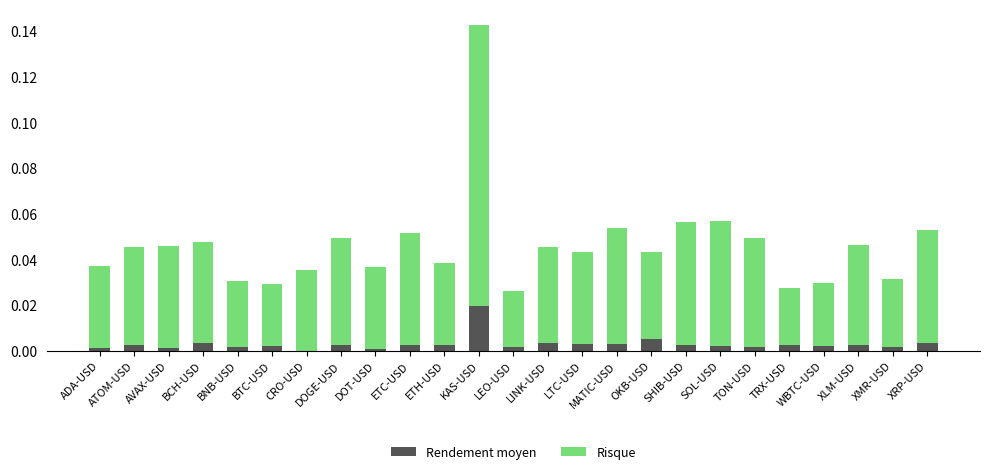

At which label does Rendement moyen reach its peak?

KAS-USD